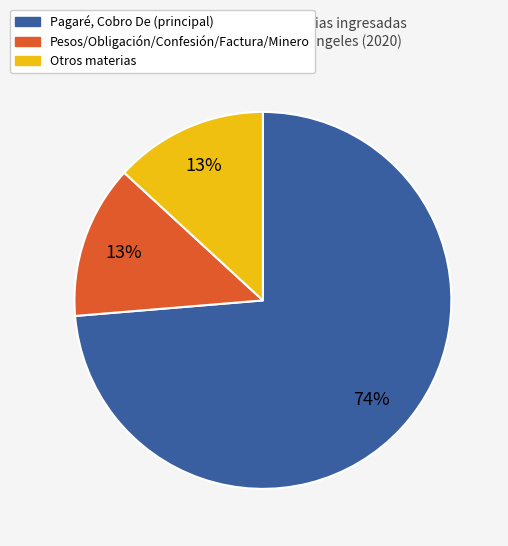

To the nearest percent, what is the difference between the largest and smallest slice percentages?

61%